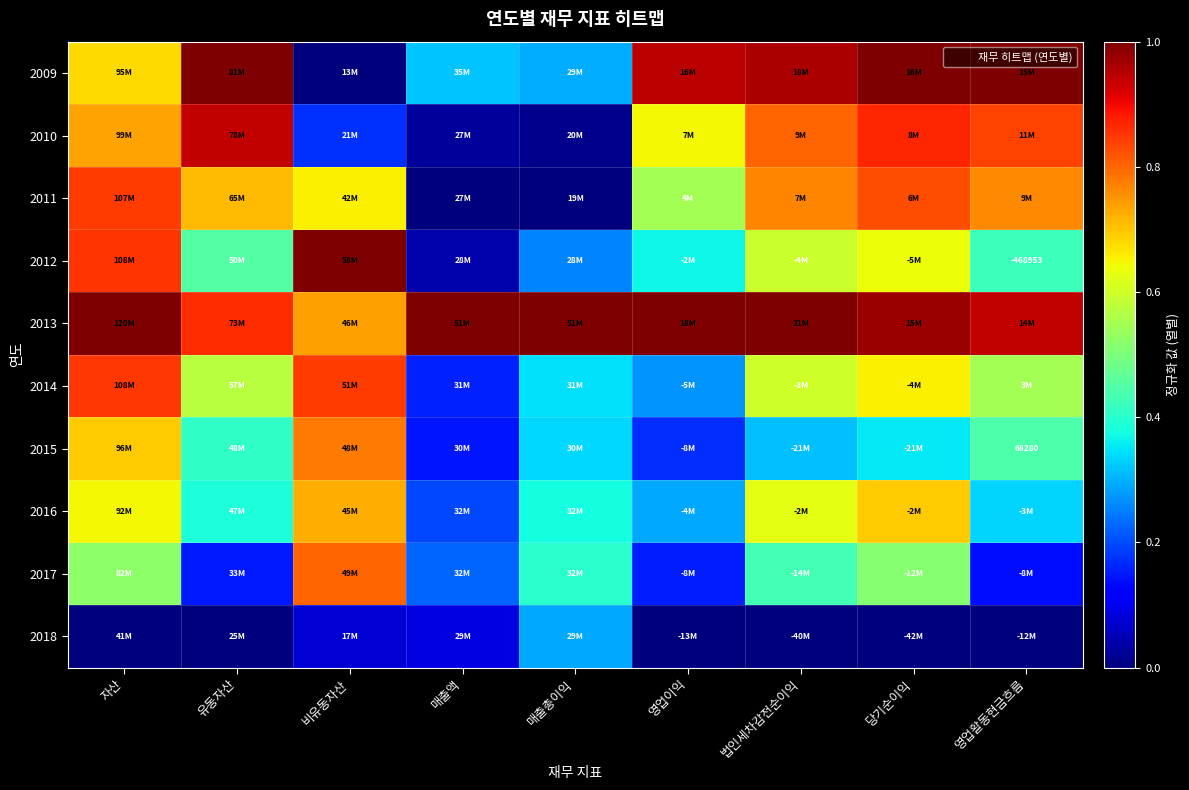

At how many categories does at least one series exceed 0?

9